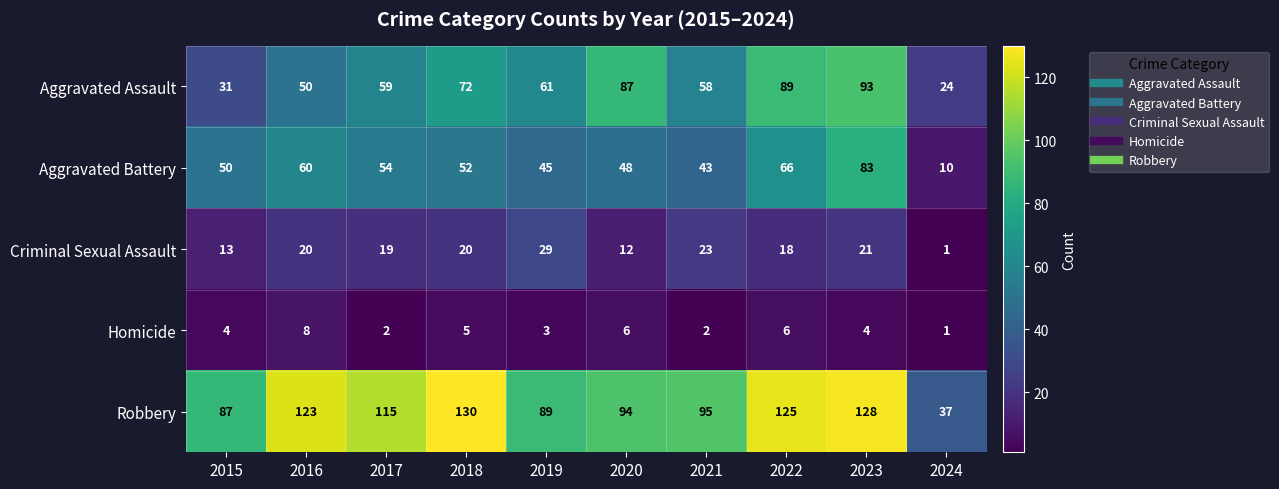

What is the total value across all series at 2024?

73